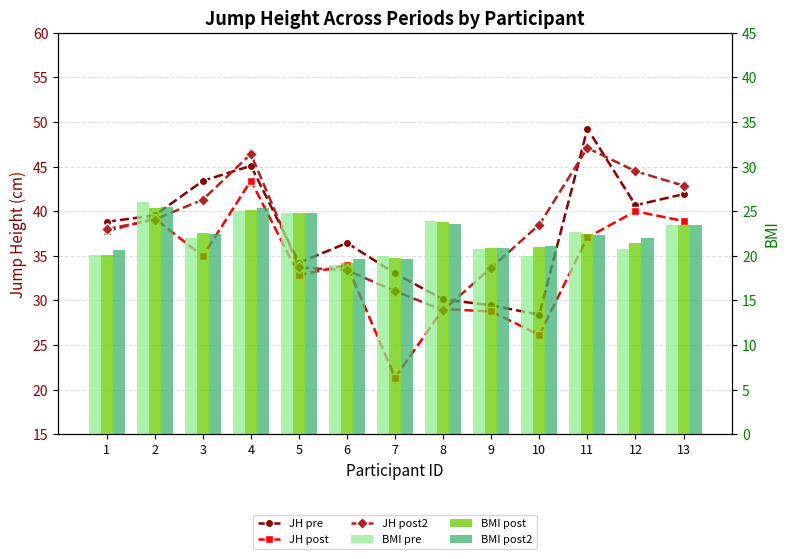

What is the maximum value shown in the chart?

49.3